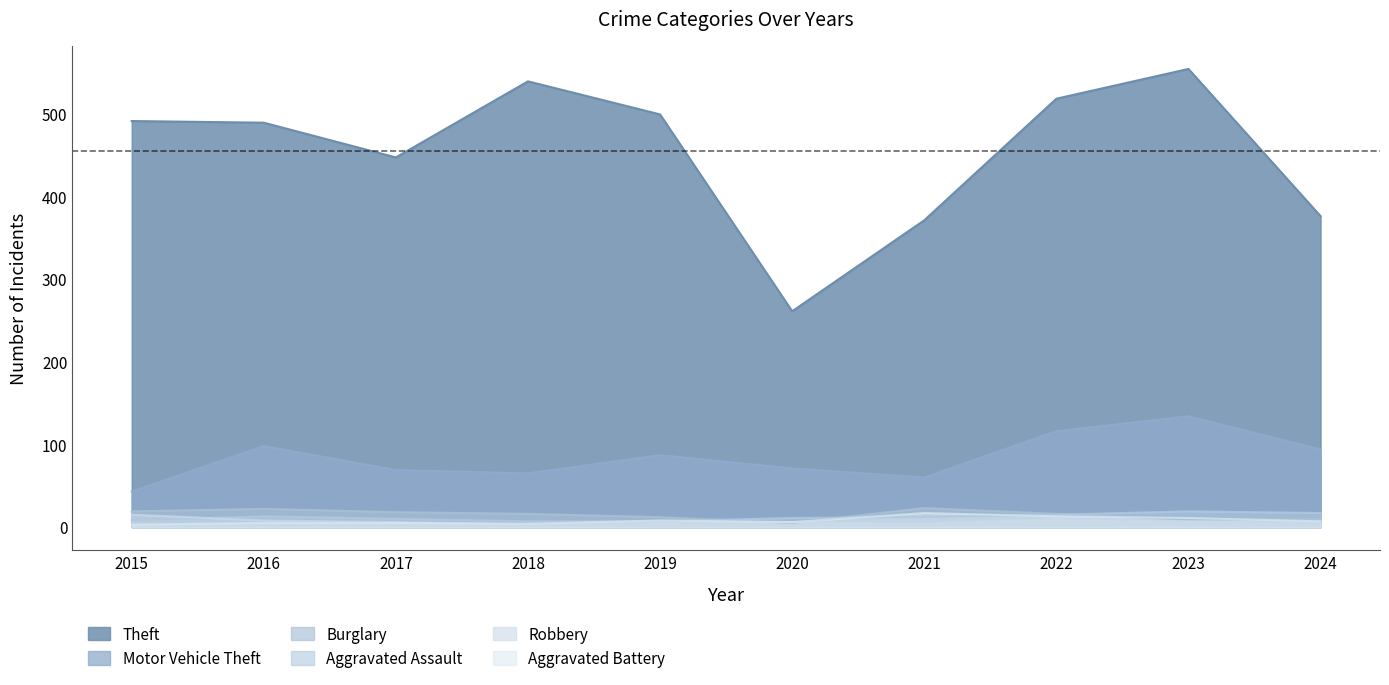

Which category has the highest value in the Aggravated Battery series?

2021